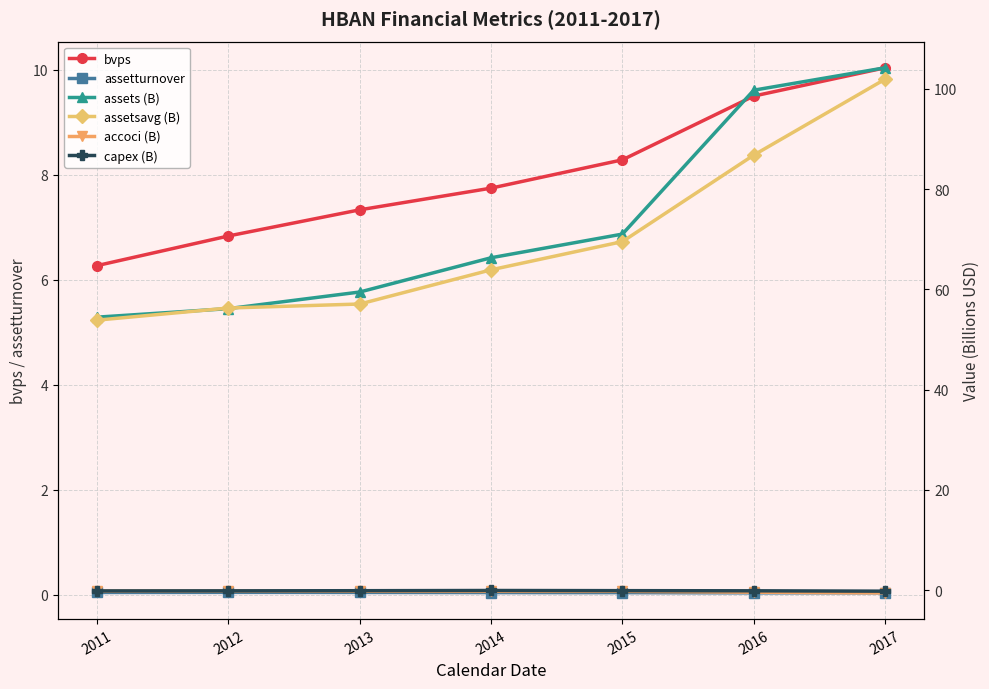

What is the sum of the assetsavg (B) values at 2013 and 2011?

110.9